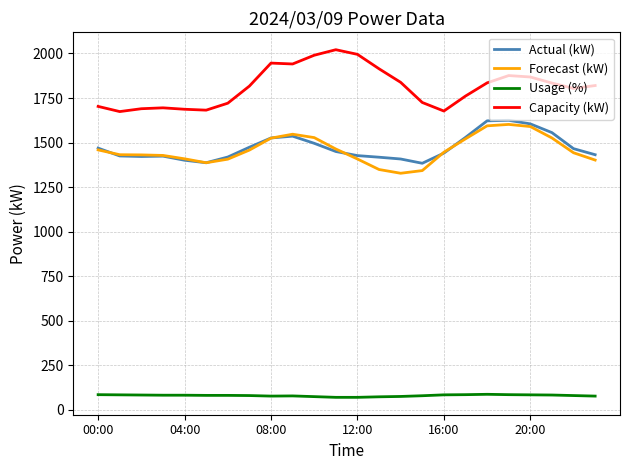

Which series has the largest total across all categories?

Capacity (kW)